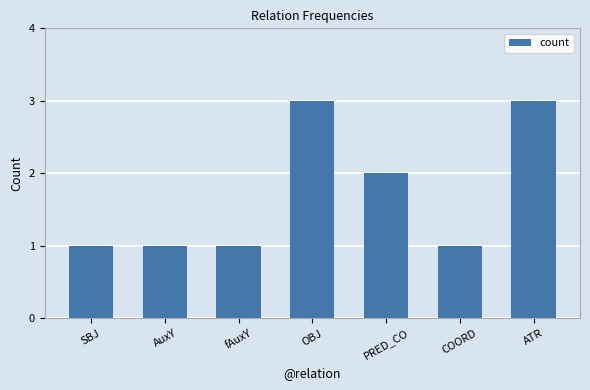

What is the greatest value displayed?

3